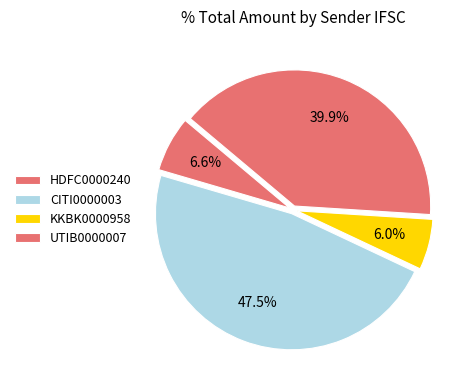

How many segments does this pie chart have?

4